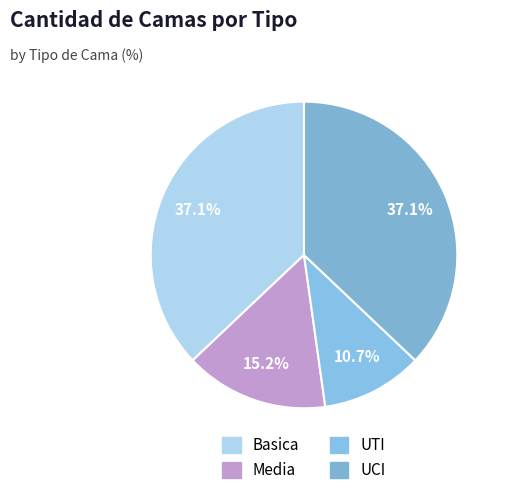

Is it true that UTI is 5% of the pie?

False